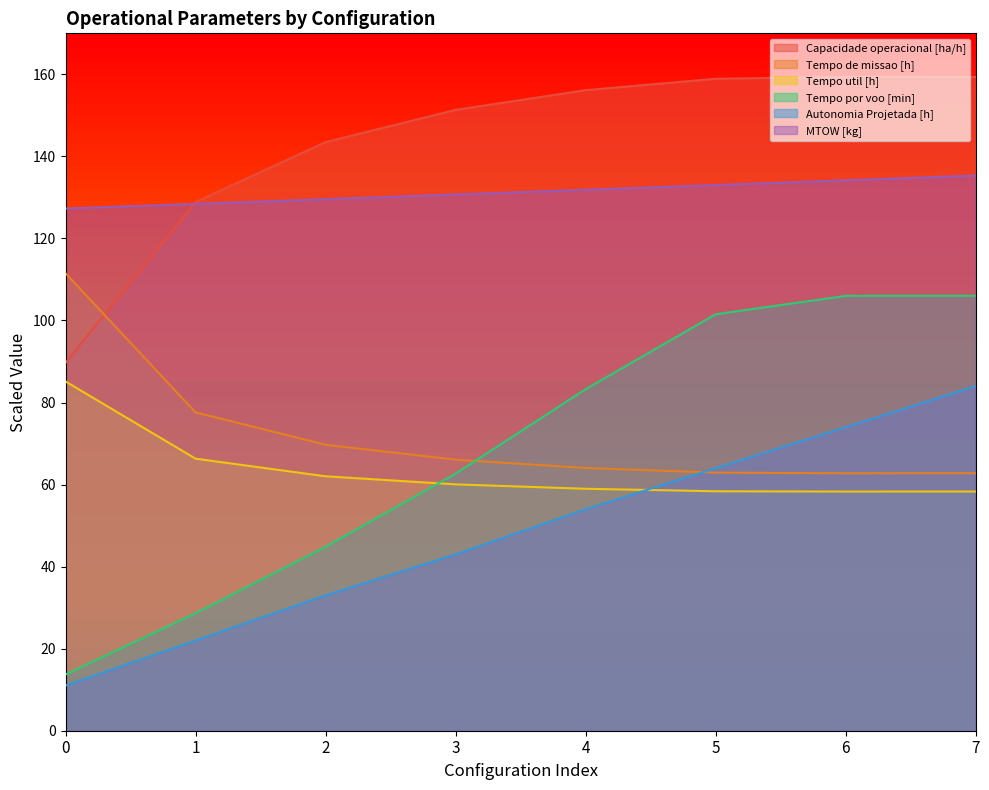

At 5, list the series in order from smallest to largest.

Tempo util [h], Tempo de missao [h], Autonomia Projetada [h], Tempo por voo [min], MTOW [kg], Capacidade operacional [ha/h]